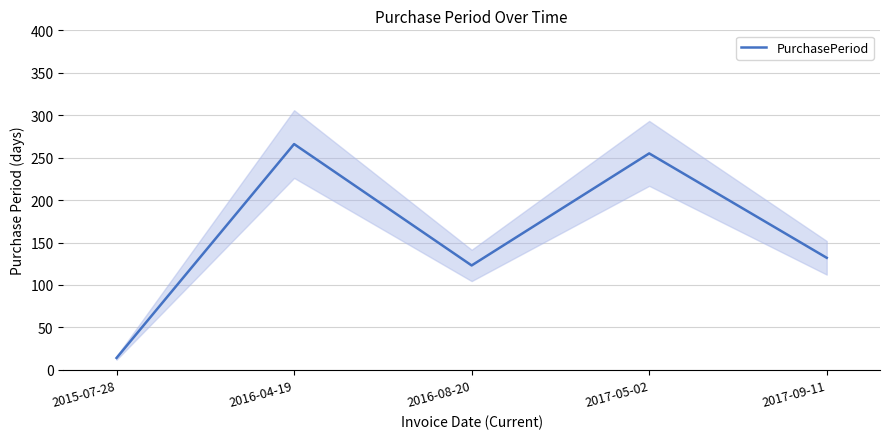

At which category does the data reach its first local peak?

2016-04-19